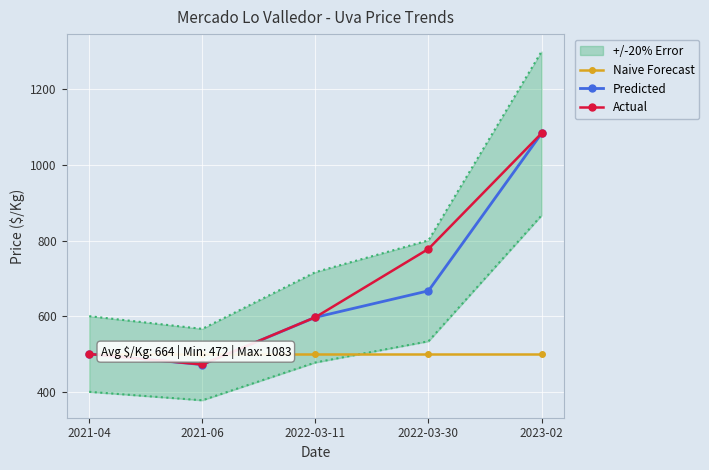

How many lines are shown in the chart?

3